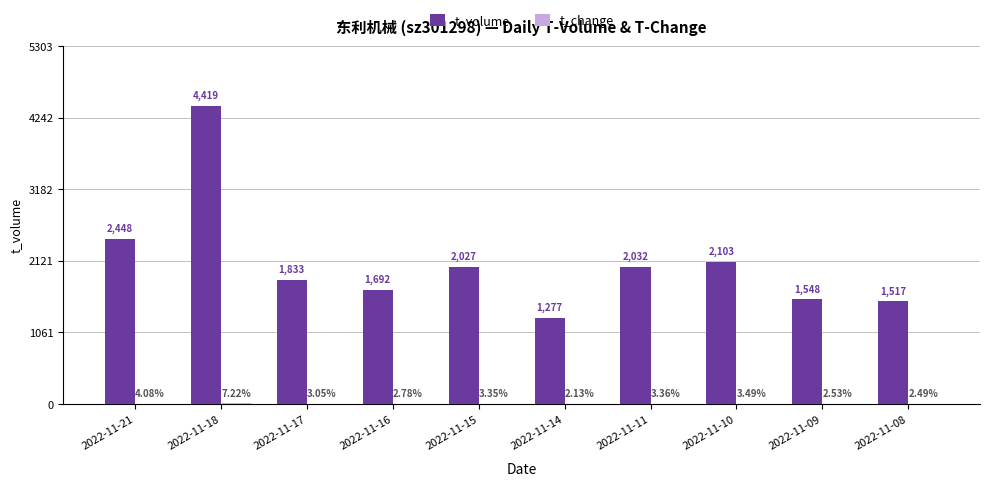

True or false: t_volume has a value of 2448.0 at 2022-11-21.

True